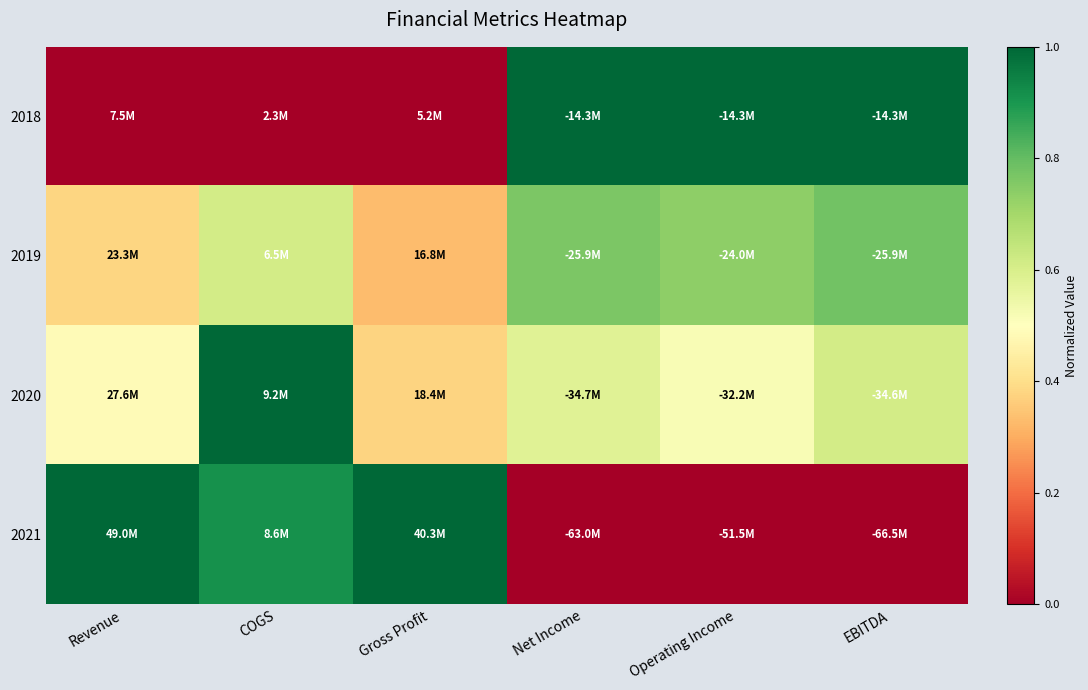

Reading left to right, transcribe all the data shown in this chart.

2018: Revenue=0.0	COGS=0.0	Gross Profit=0.0	Net Income=1.0	Operating Income=1.0	EBITDA=1.0
2019: Revenue=0.4	COGS=0.6	Gross Profit=0.3	Net Income=0.8	Operating Income=0.7	EBITDA=0.8
2020: Revenue=0.5	COGS=1.0	Gross Profit=0.4	Net Income=0.6	Operating Income=0.5	EBITDA=0.6
2021: Revenue=1.0	COGS=0.9	Gross Profit=1.0	Net Income=0.0	Operating Income=0.0	EBITDA=0.0